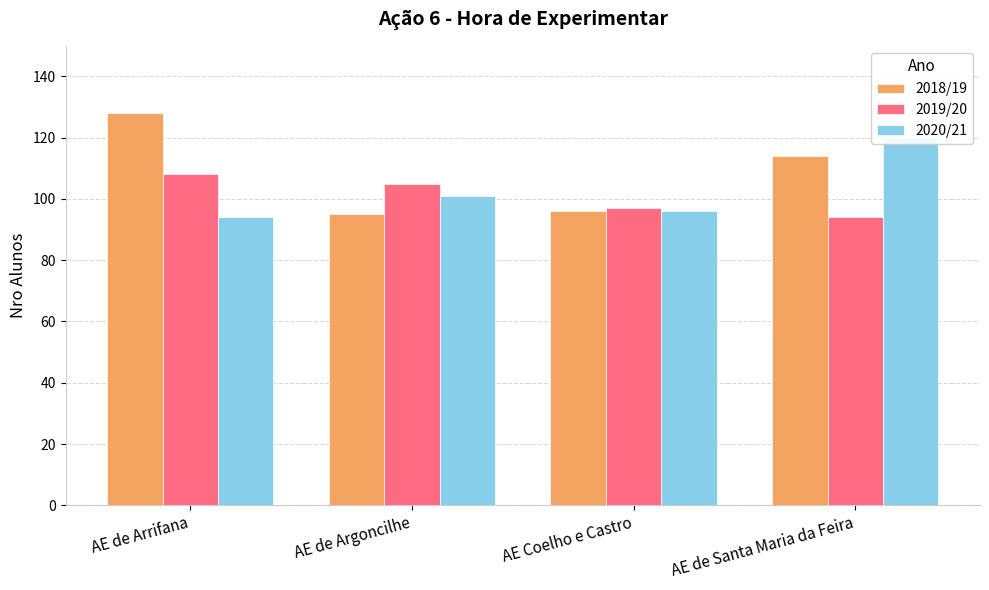

Between AE de Argoncilhe and AE de Arrifana, which is larger?

AE de Arrifana